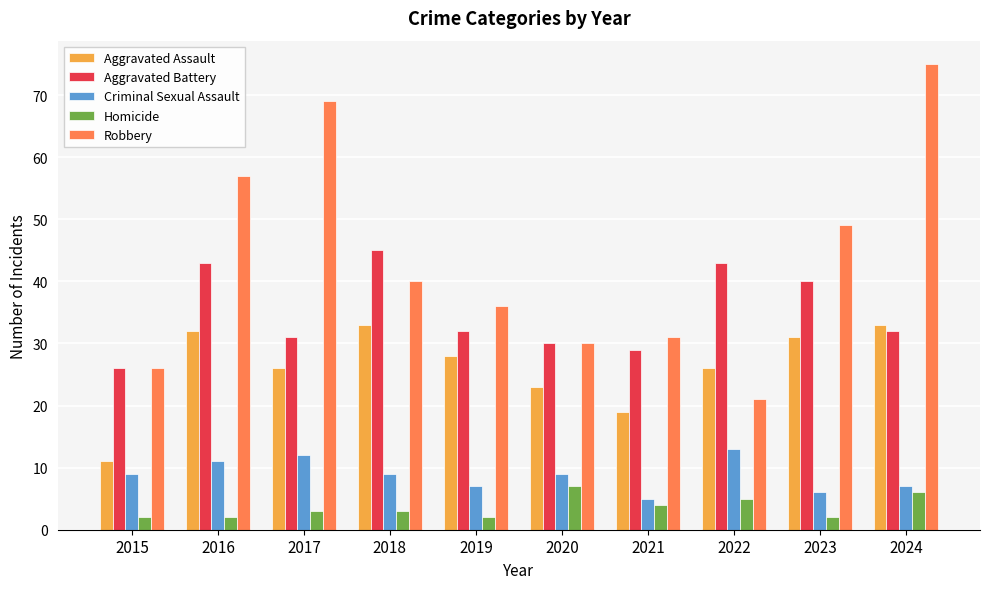

Which series changed the most between 2017 and 2023?

Robbery